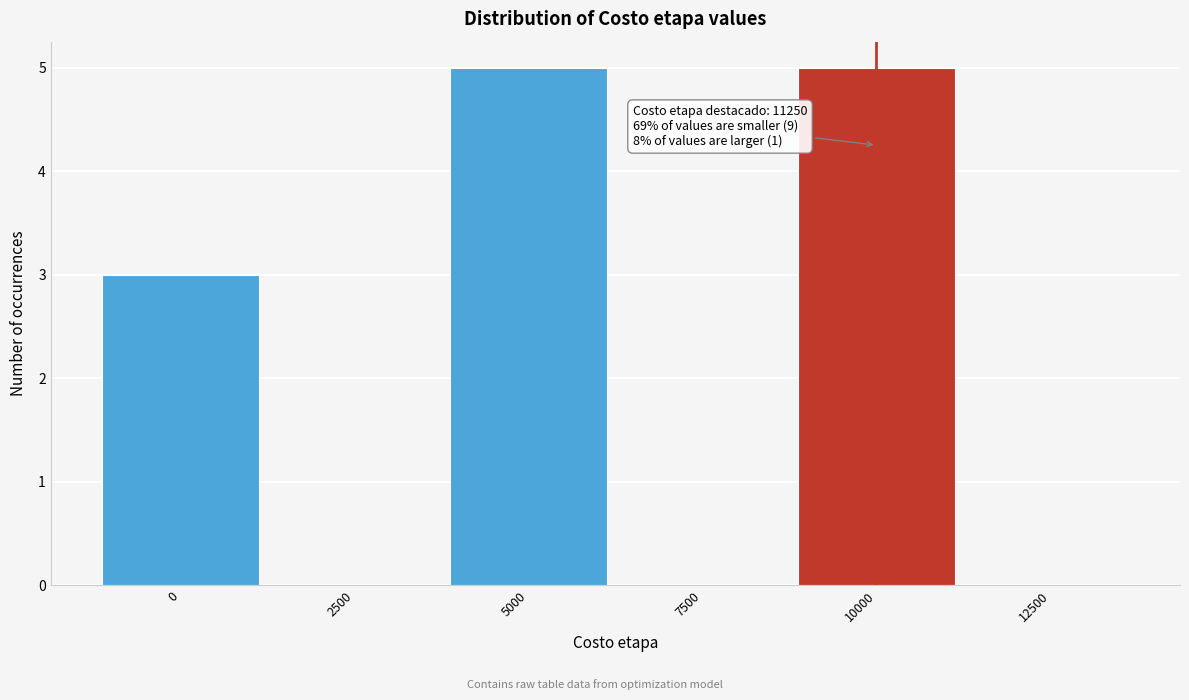

Reading left to right, what are all the values shown in this chart?

0=3	2500=0	5000=5	7500=0	10000=5	12500=0